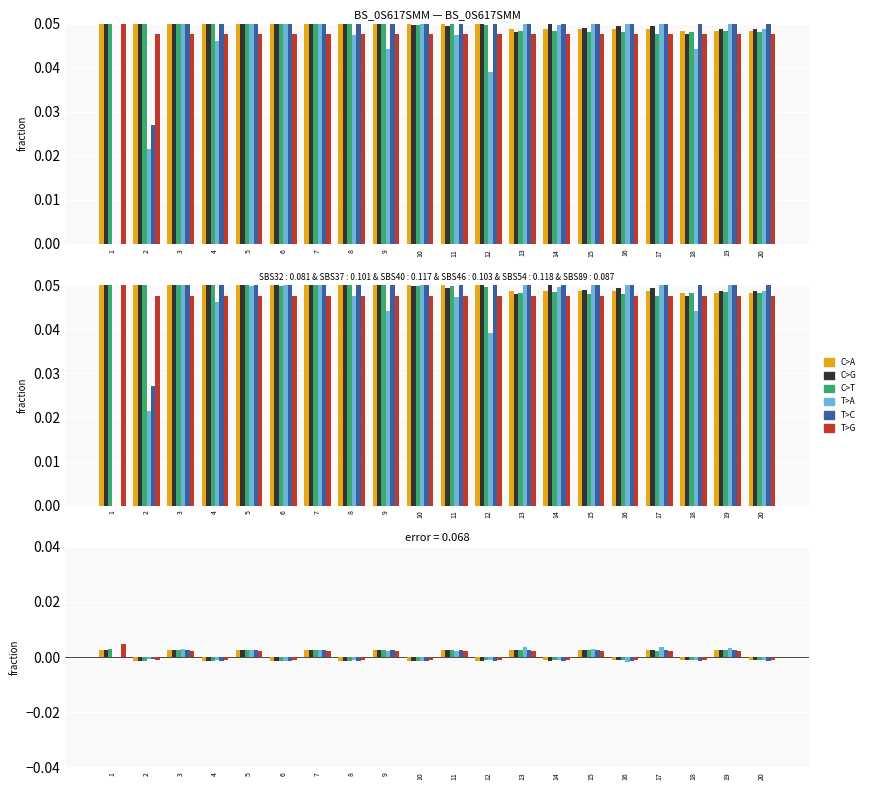

How many values in T>G are below zero?

10